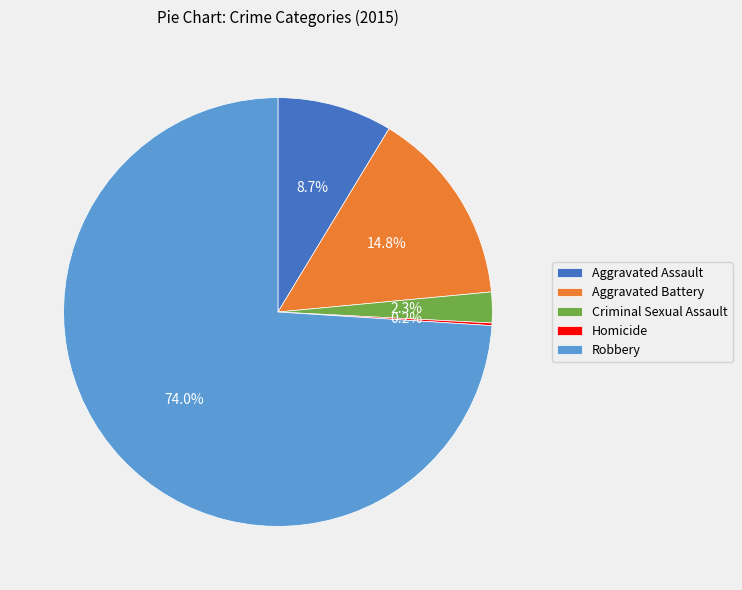

What is the largest slice in the pie chart?

Robbery